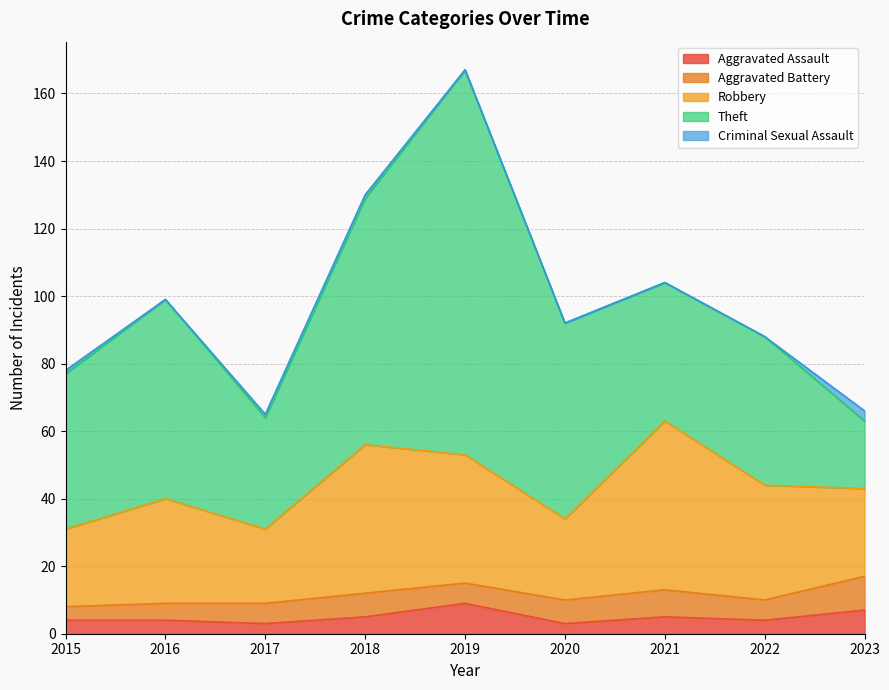

Read the Aggravated Assault value at 2021.

5